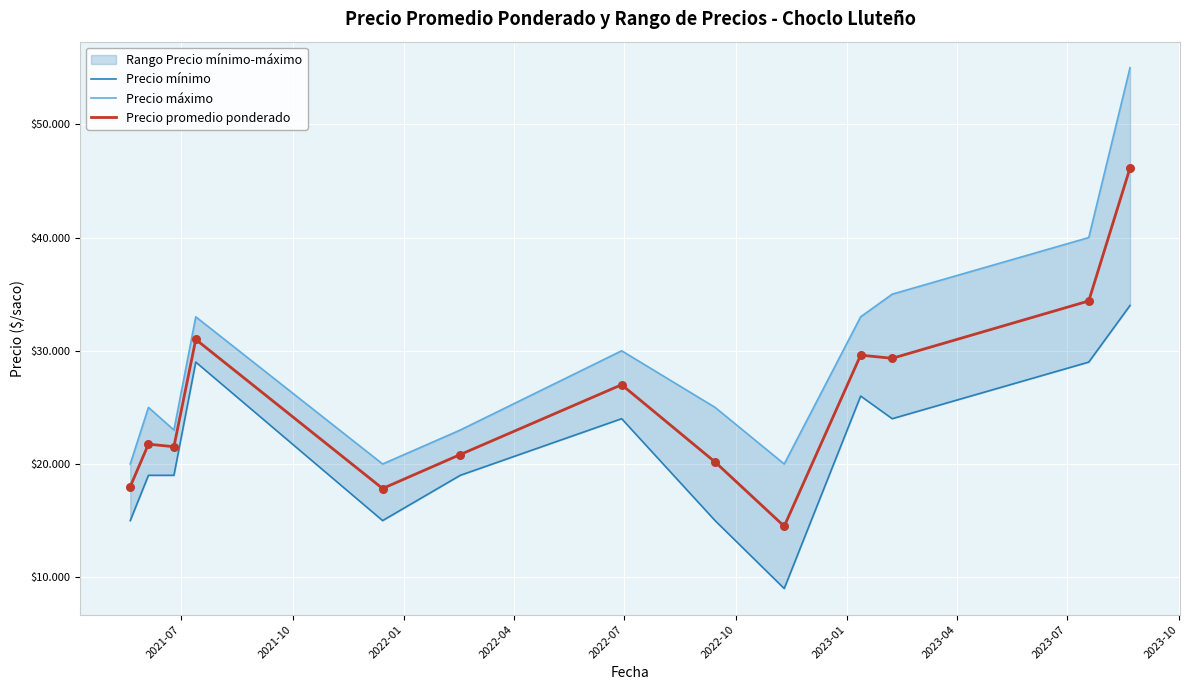

Which series contains the highest Y value?

Precio máximo